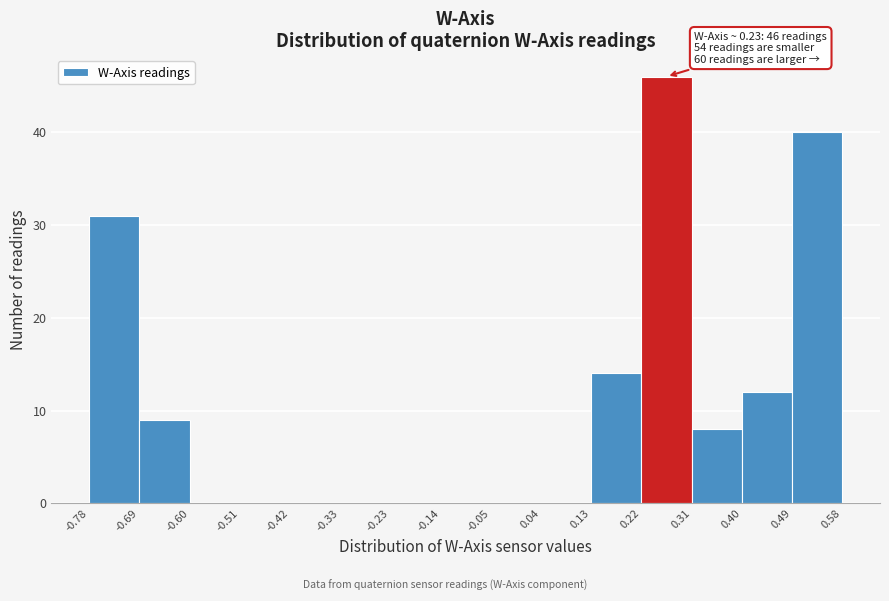

Which range on the x-axis has the tallest bar?

0.22 to 0.31